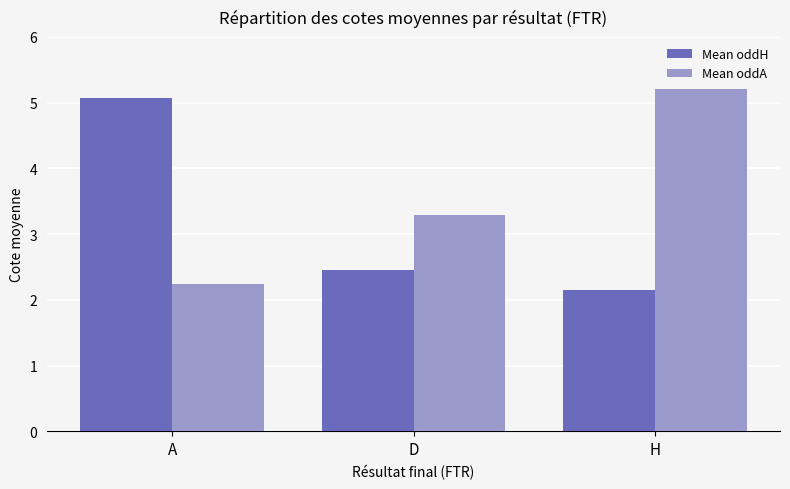

List the labels in order of Mean oddH value, smallest first.

H, D, A